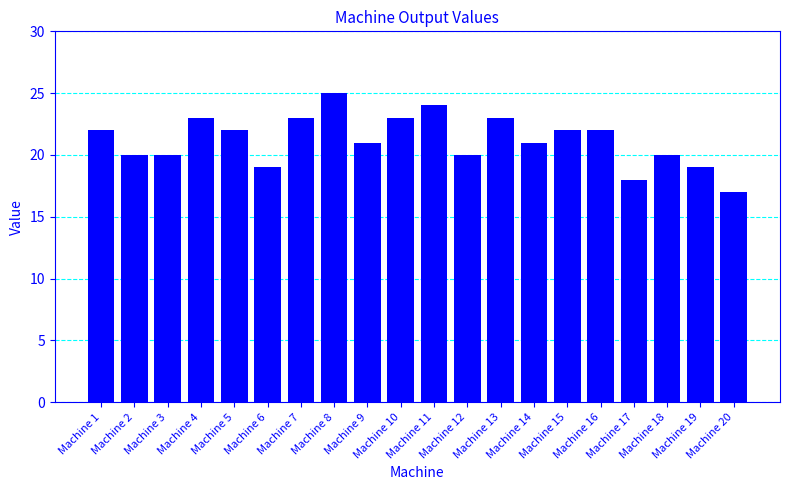

The chart shows a value of 11 at Machine 5. True or false?

False